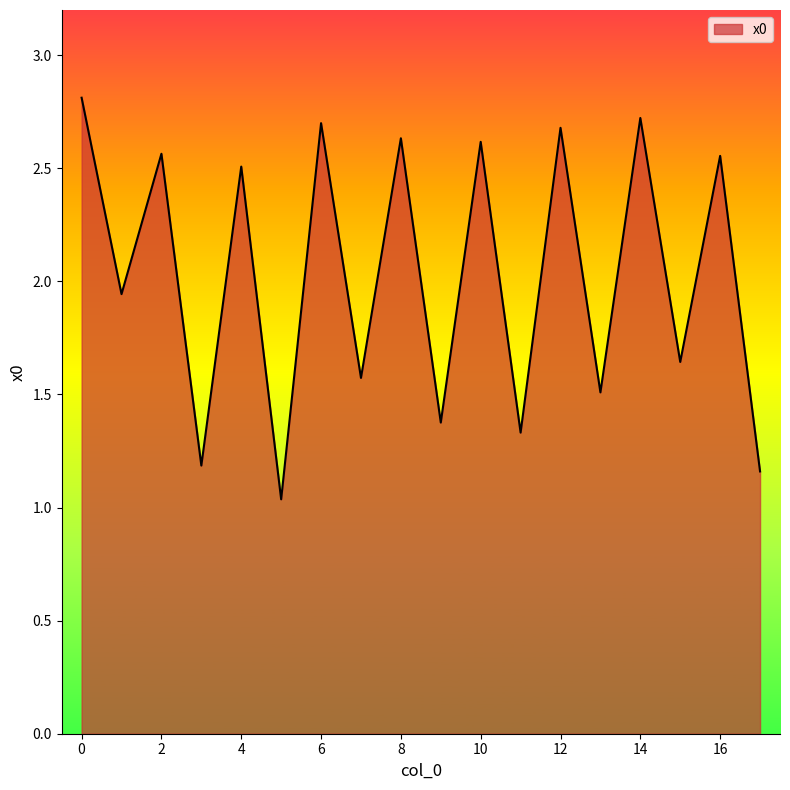

What is the maximum value shown in the chart?

2.8